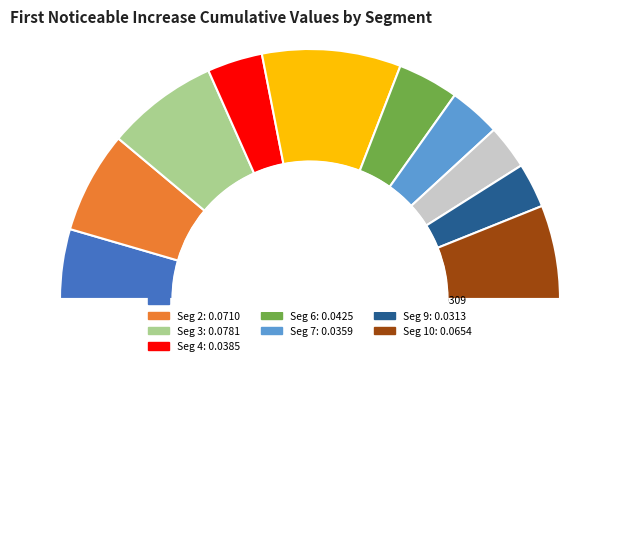

To the nearest percent, what portion does signal segment 4 represent?

7%